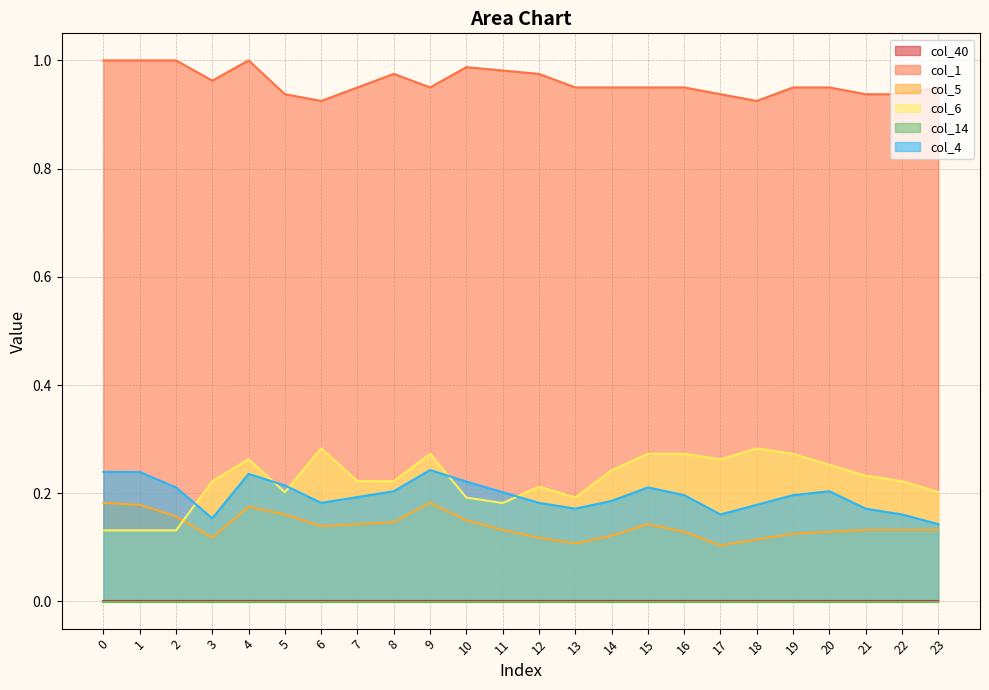

What is the difference between the maximum and minimum values in the col_5 series?

0.1